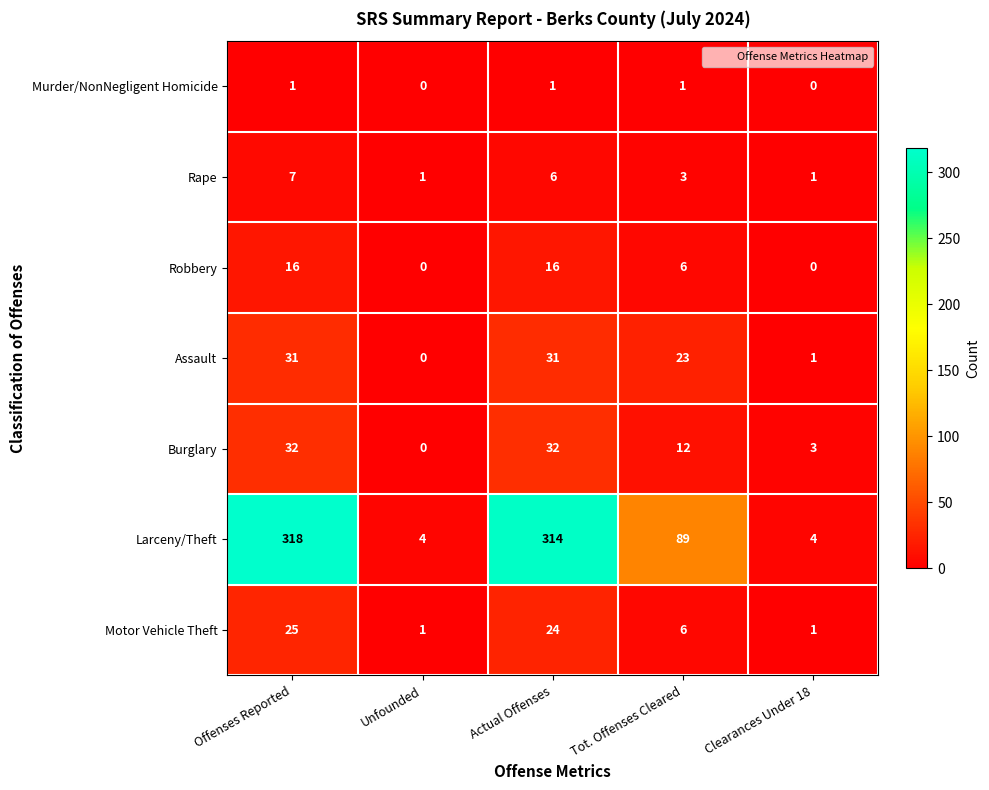

What is the sum of all Burglary values?

79